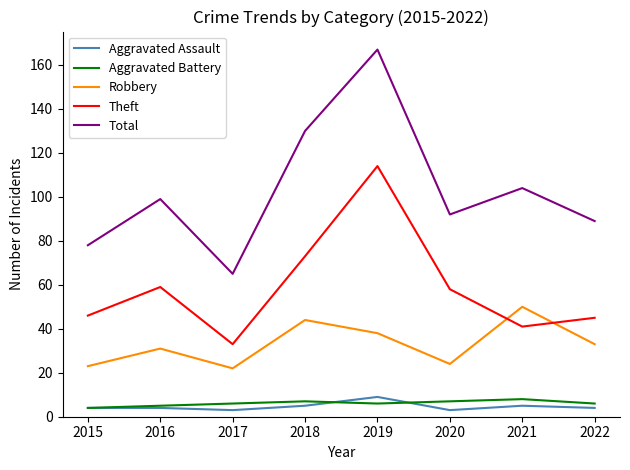

Which series has the widest spread of values?

Total